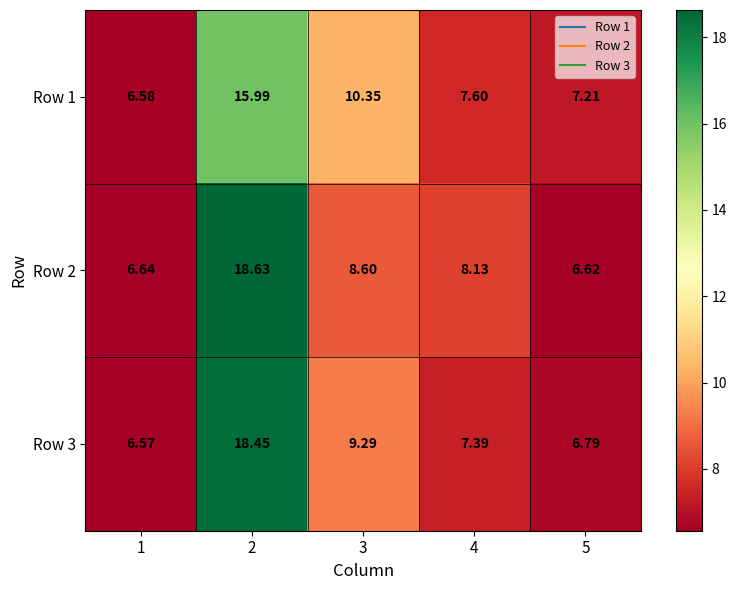

What is the spread (max minus min) of values at 4?

0.7